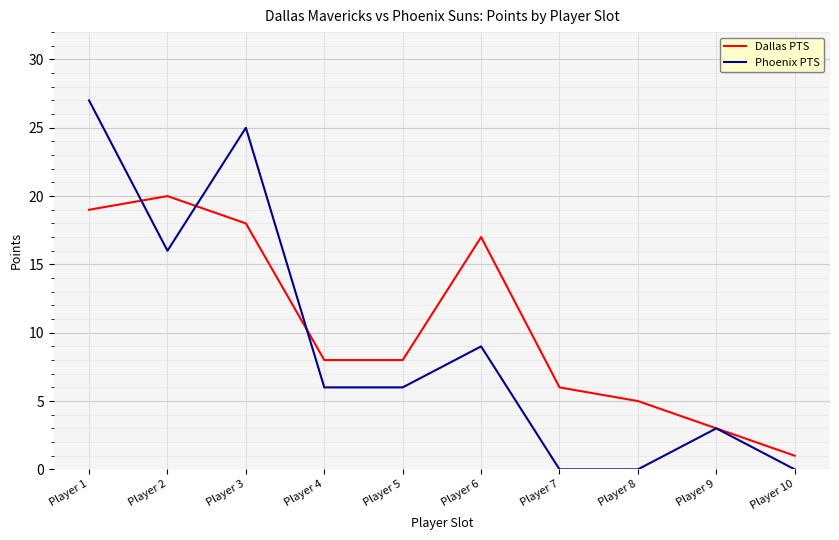

What is the maximum value shown in the chart?

27